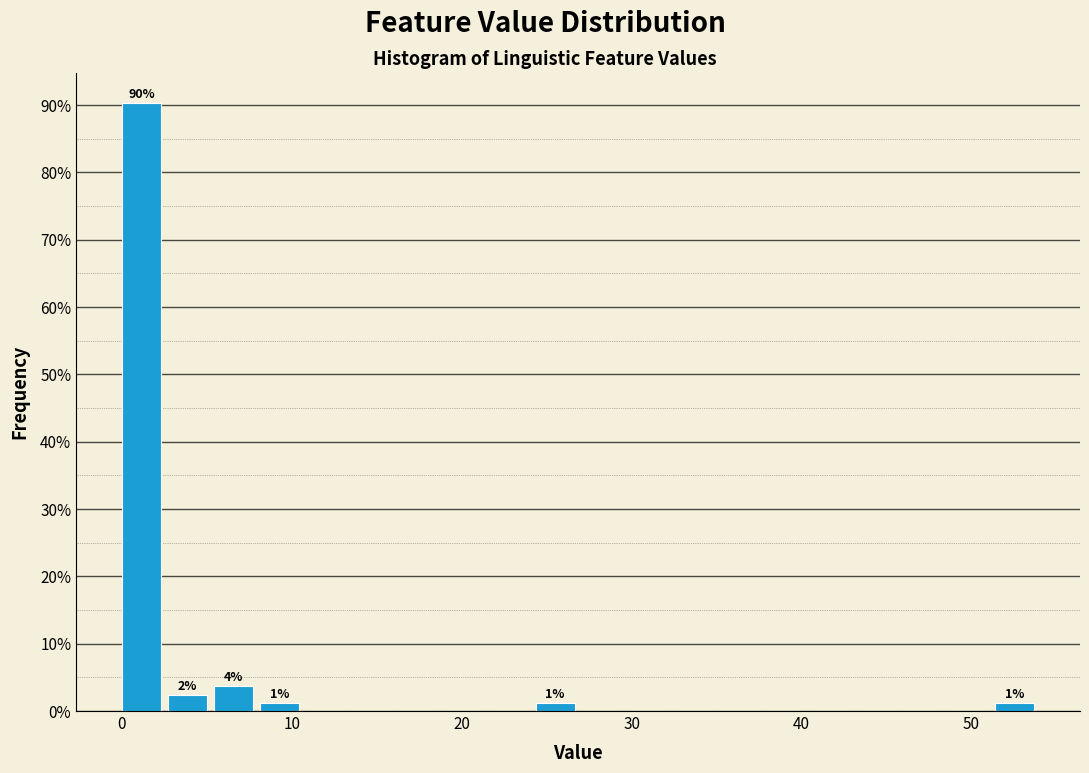

Around what value on the x-axis is the tallest bar? Give the approximate position of its centre, as read against the axis.

1